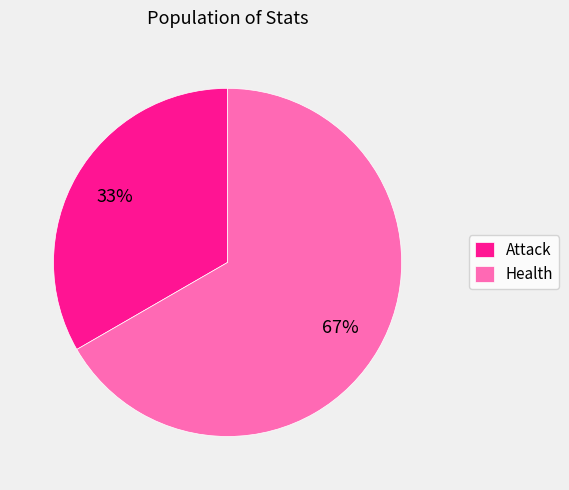

To the nearest percent, what is the average slice percentage?

50%